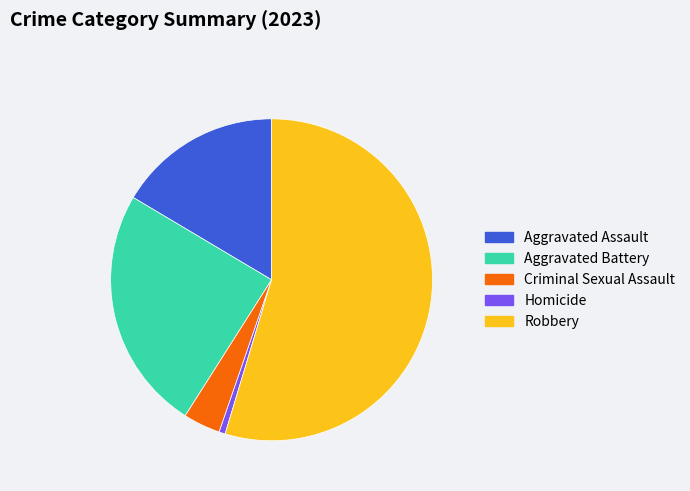

Rank the categories by value from lowest to highest.

Homicide, Criminal Sexual Assault, Aggravated Assault, Aggravated Battery, Robbery